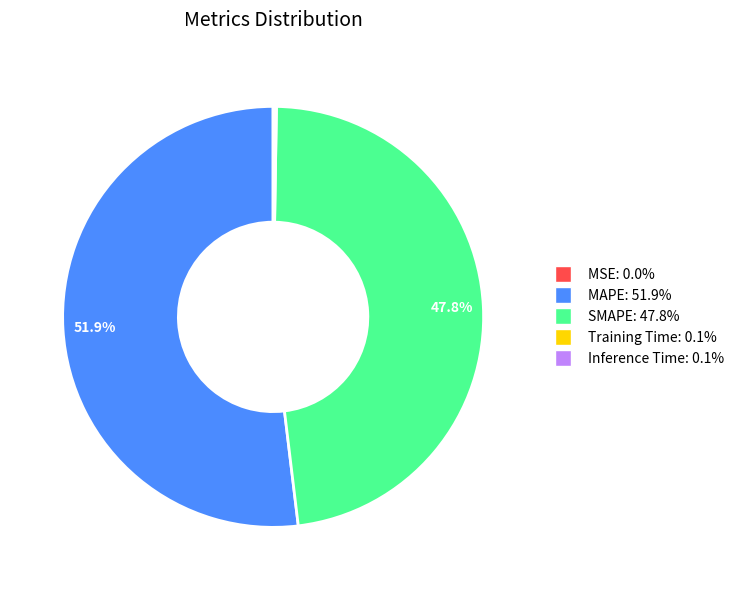

Which category has the biggest portion of the pie?

MAPE